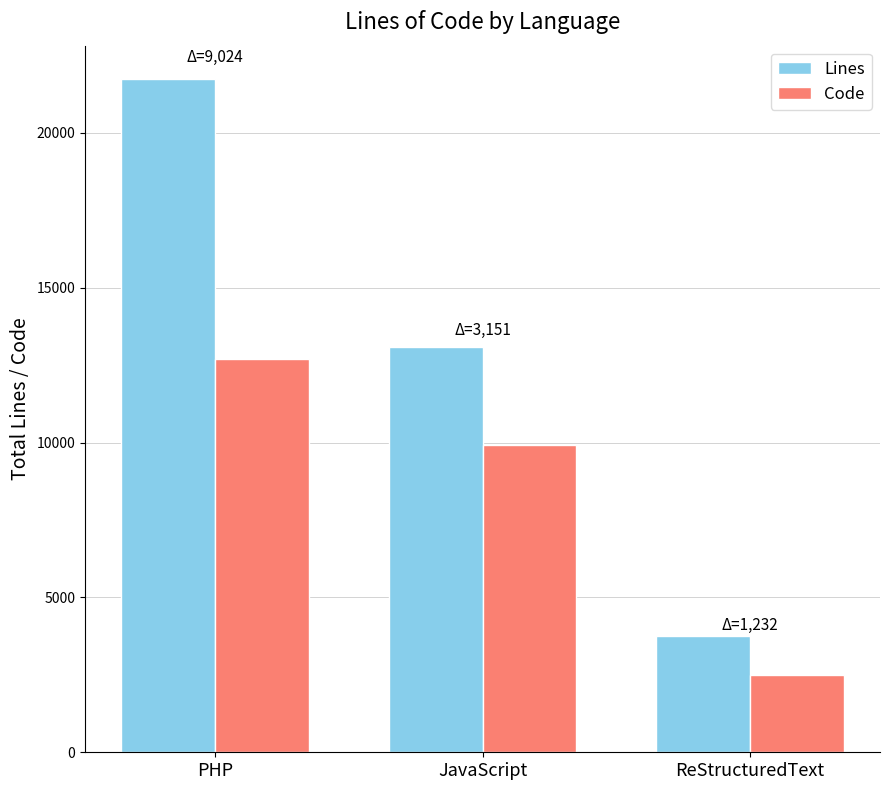

Is it true that Lines equals 22527 at JavaScript?

False